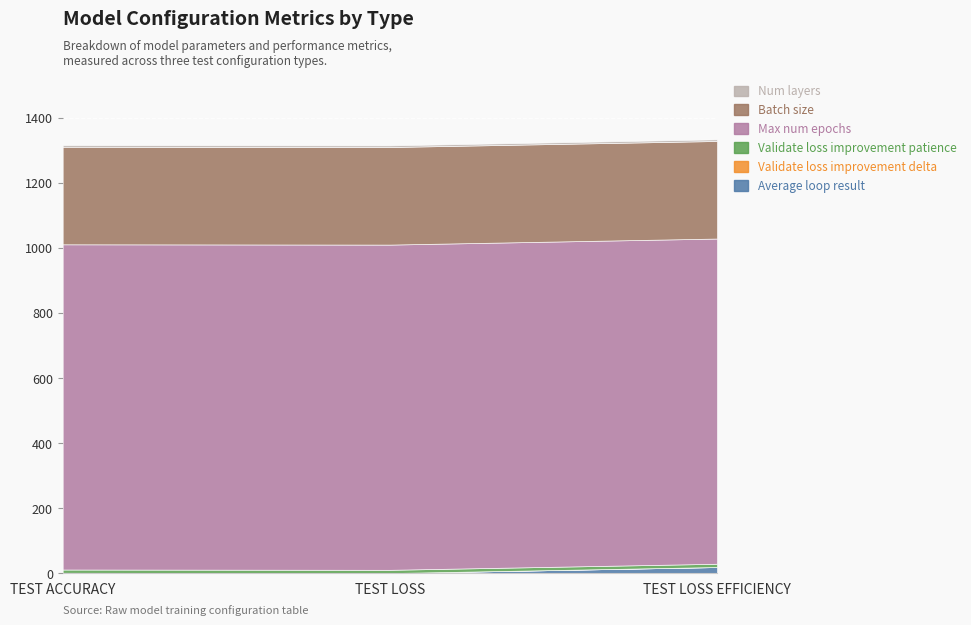

How many lines are shown in the chart?

6